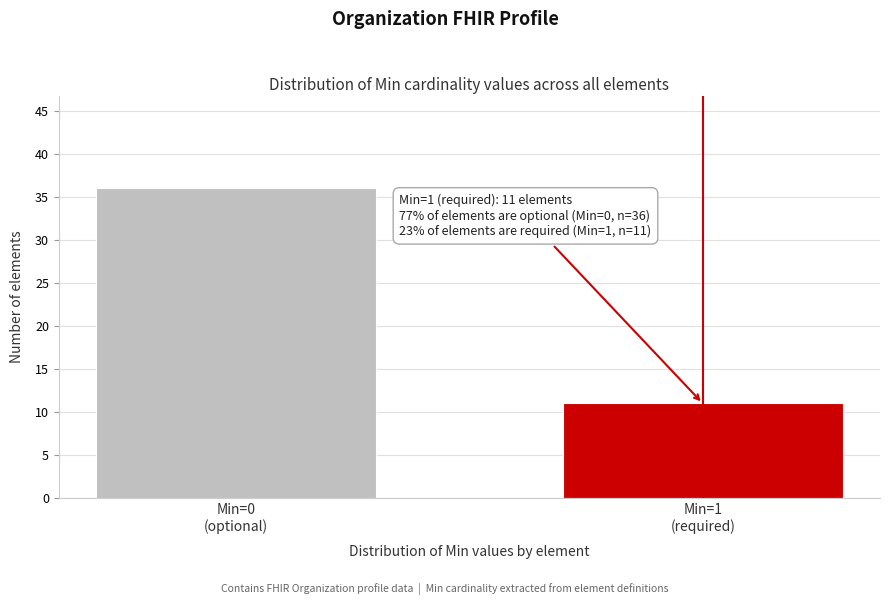

Reading left to right, extract all data points from this chart.

36	11